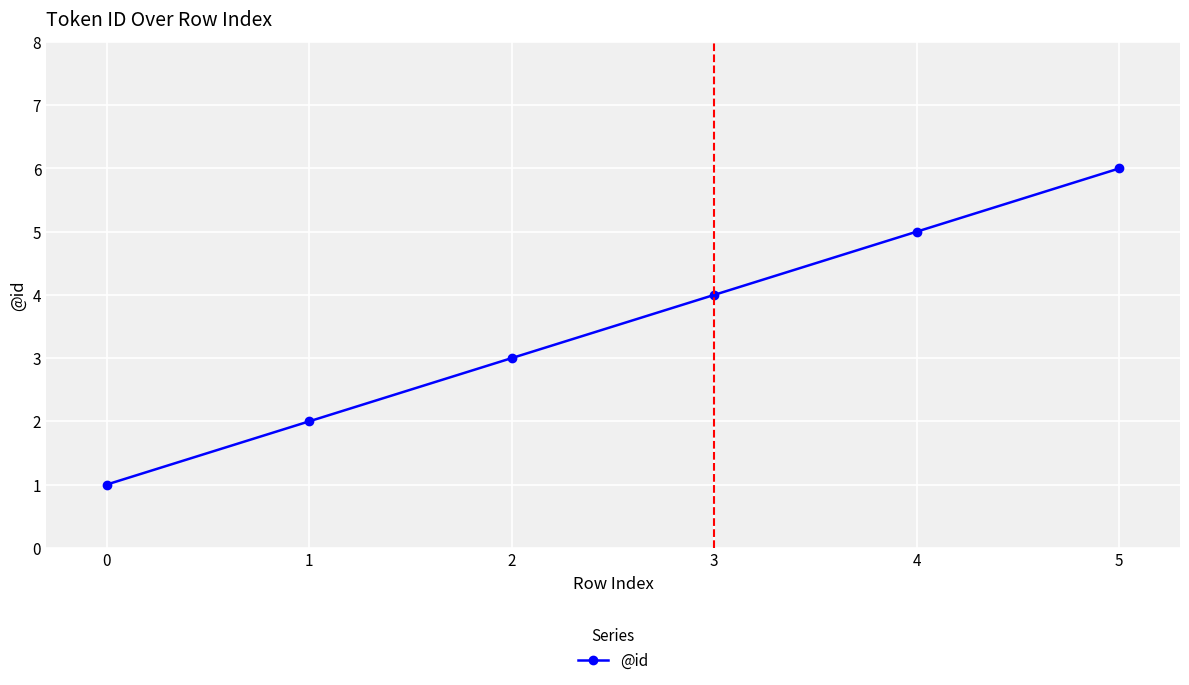

What is the difference between the maximum and minimum values?

5